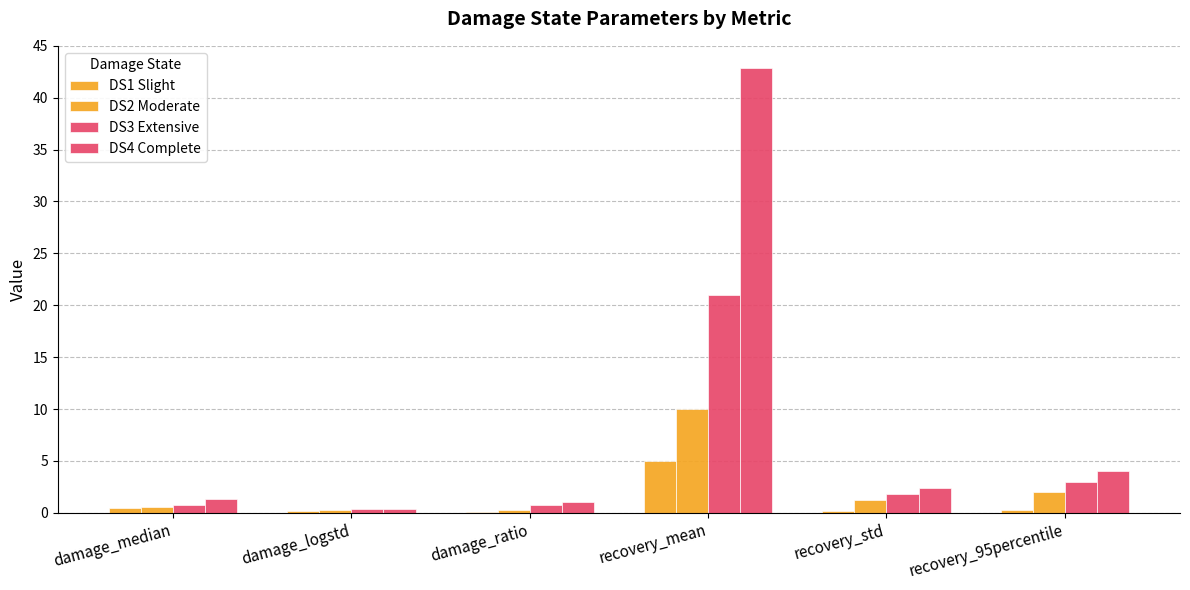

How many categories are shown in the chart?

6